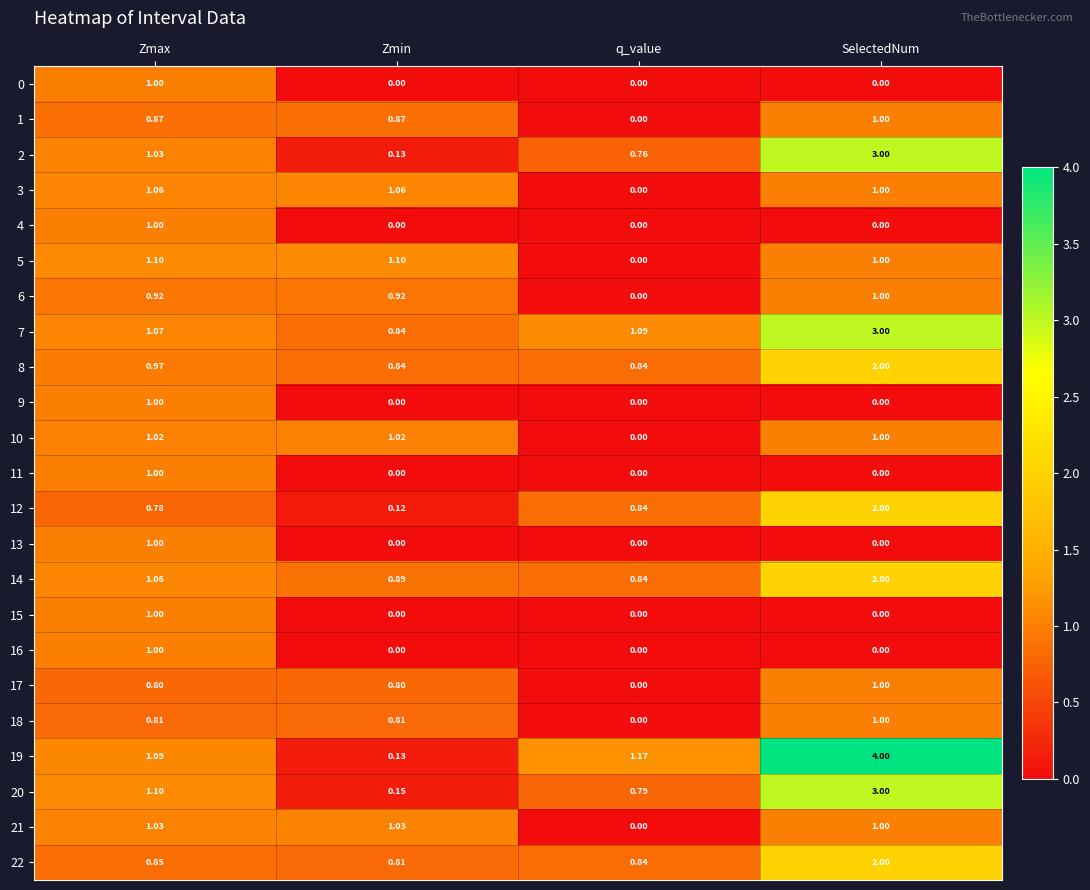

At which label does 0 reach its peak?

Zmax